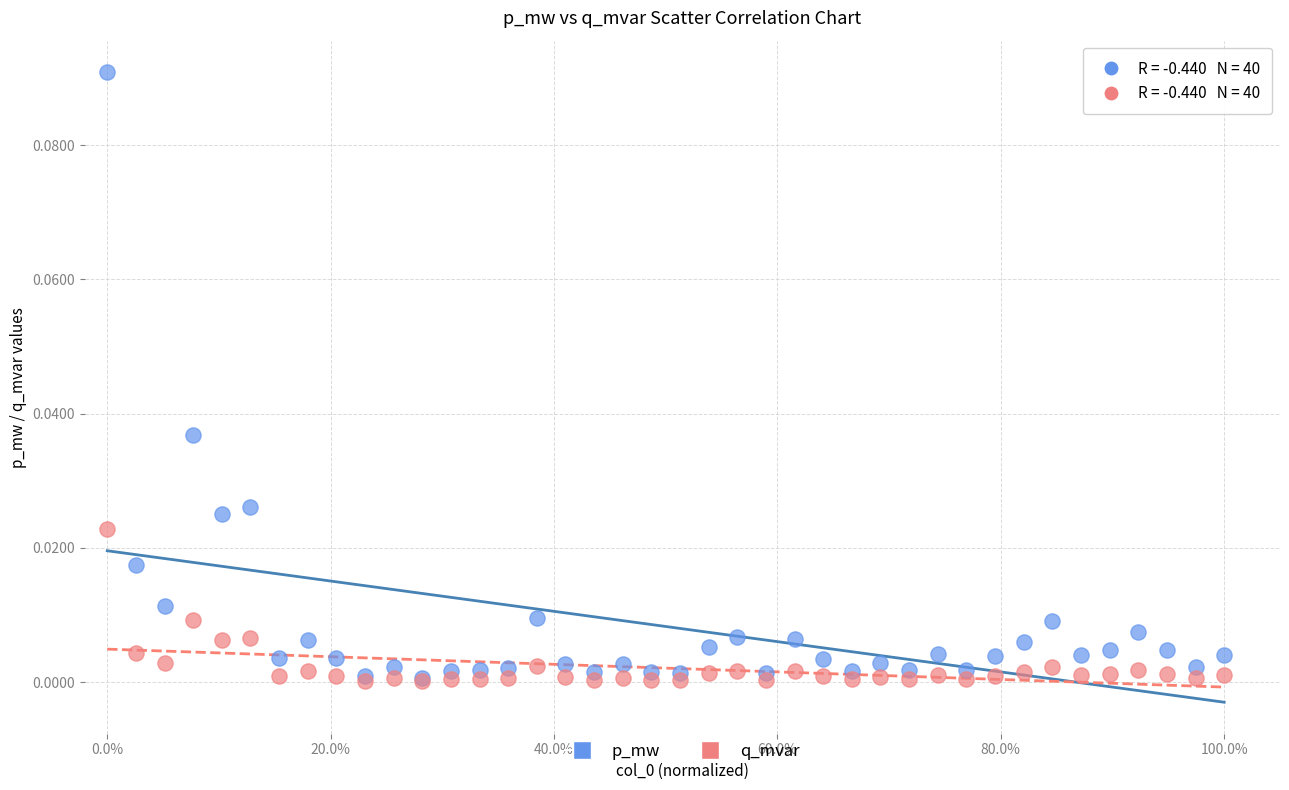

Which series has the largest Y range (max minus min)?

p_mw